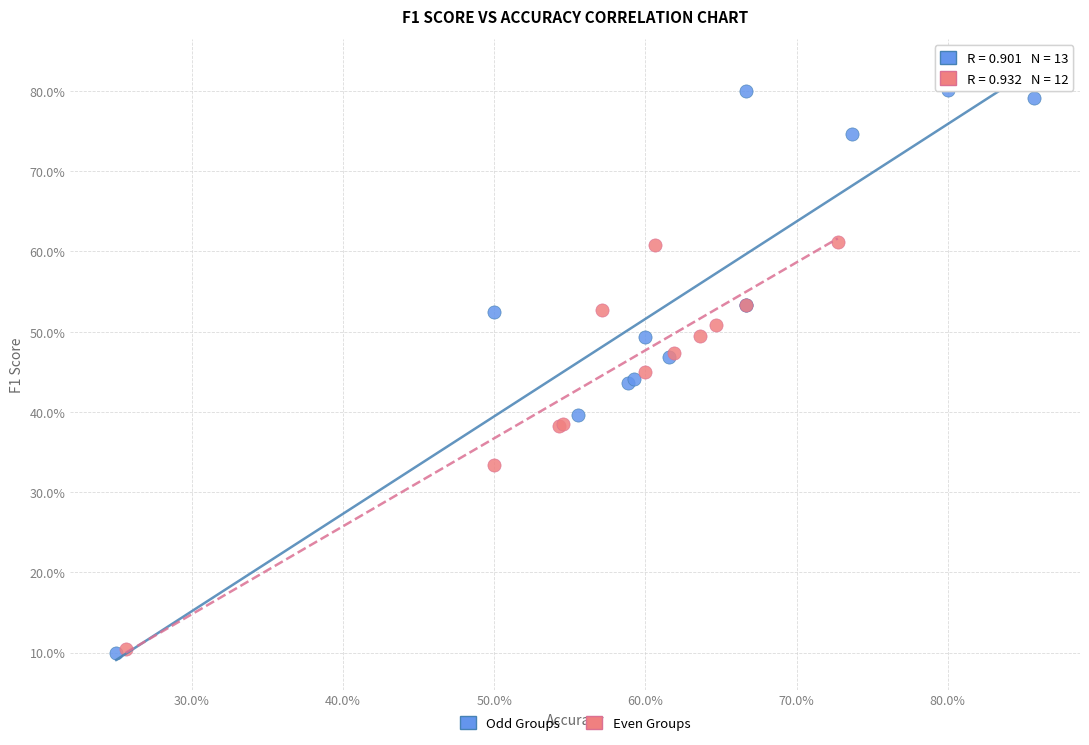

What are all the series names shown in the legend?

Odd Groups, Even Groups